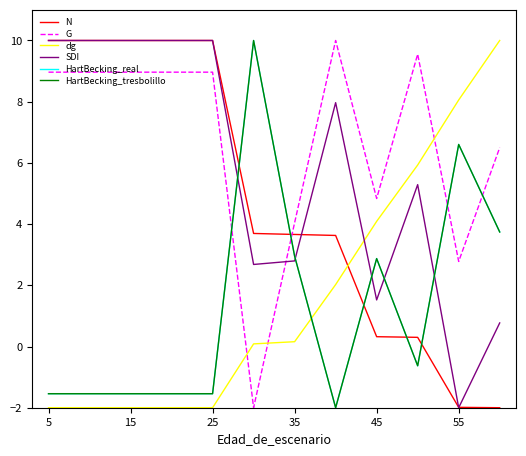

What is the lowest value of the G series?

-2.0